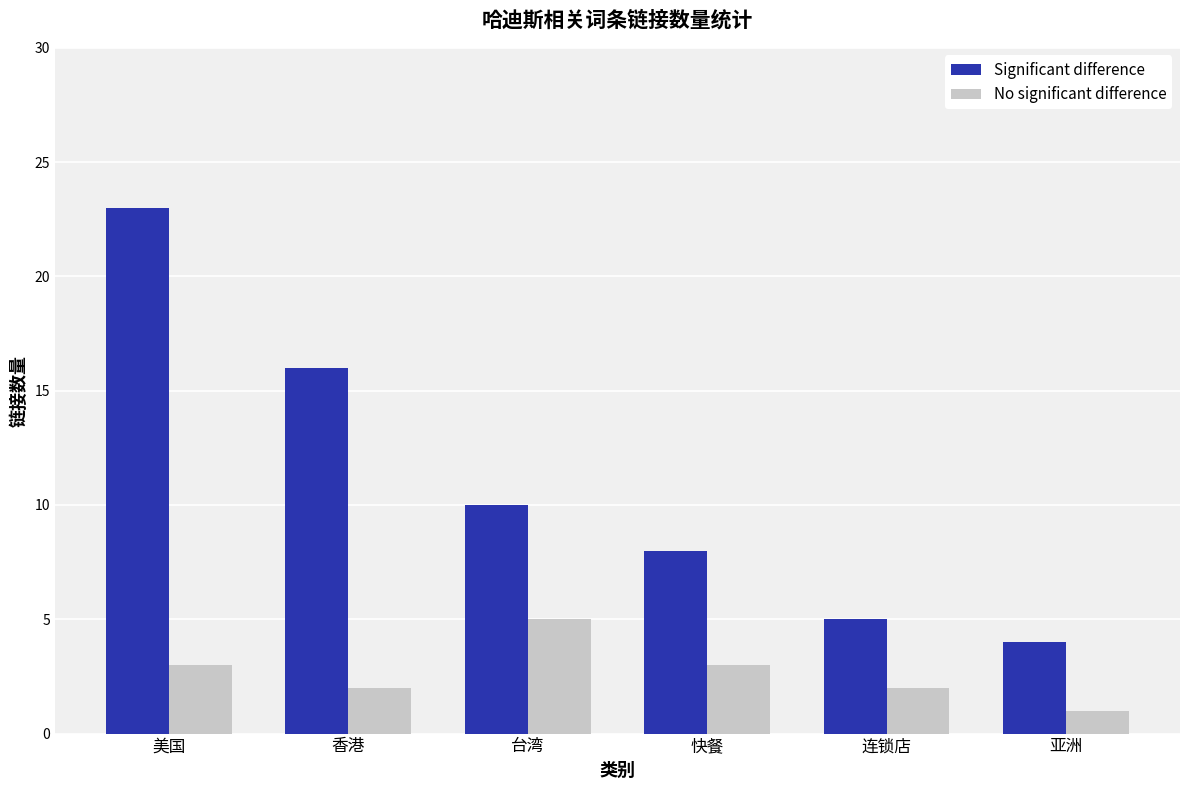

How many values in the No significant difference series are below 3?

3